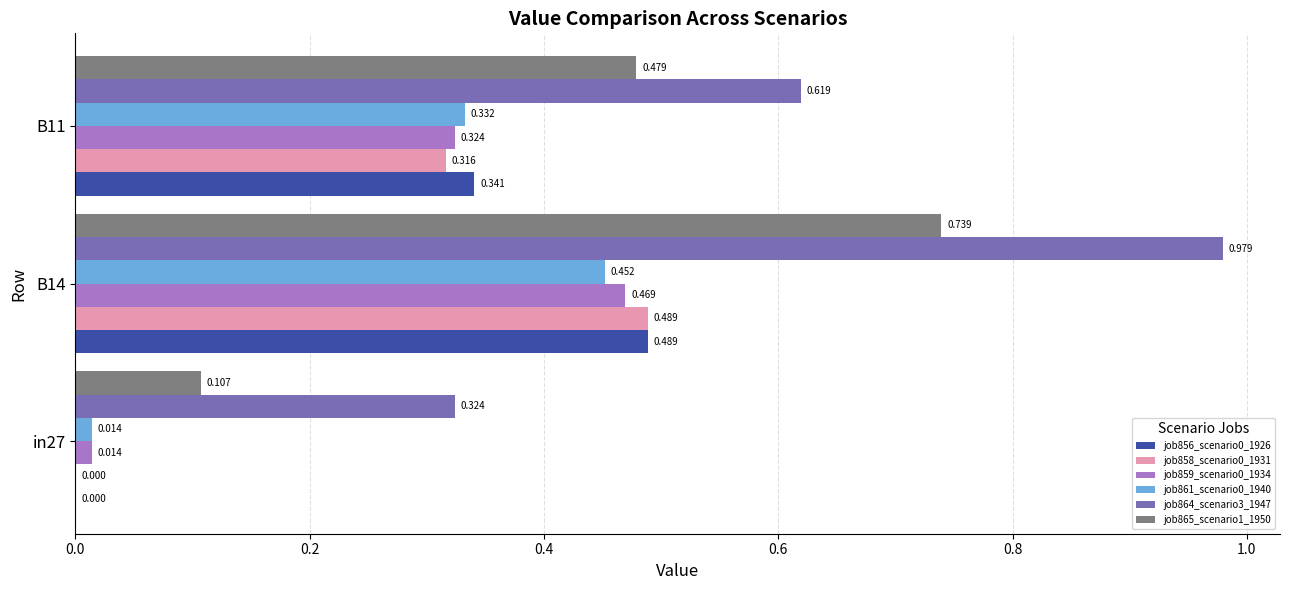

Count the number of data series in this chart.

6